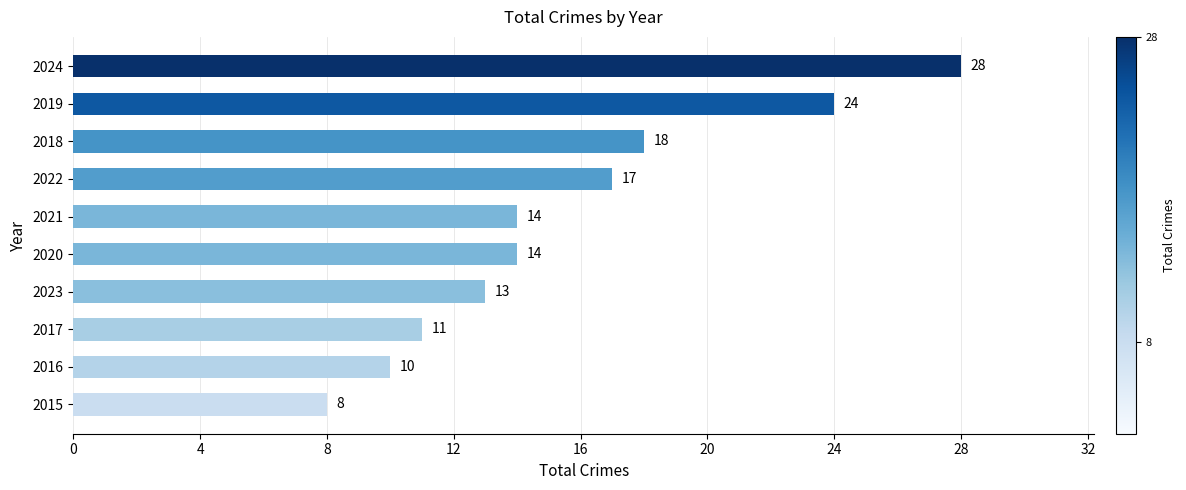

Approximately how many times larger is the value at 2016 compared to 2018?

0.6